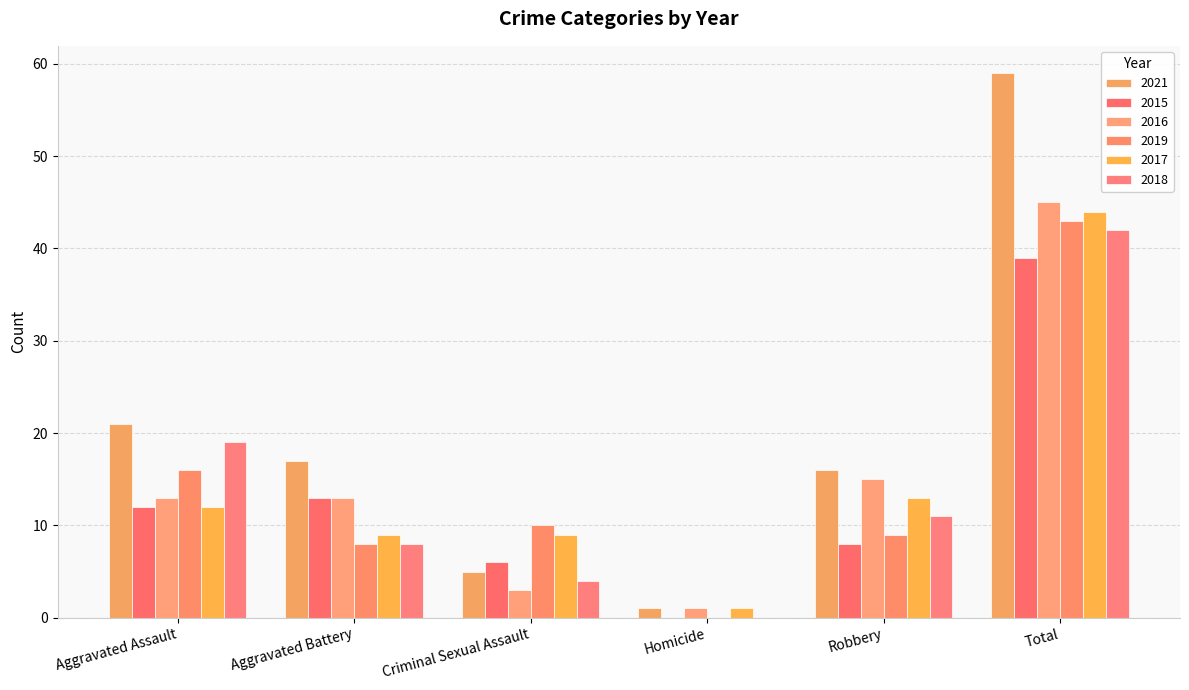

Reading left to right, list all the values displayed in this chart.

2021: Aggravated Assault=21	Aggravated Battery=17	Criminal Sexual Assault=5	Homicide=1	Robbery=16	Total=59
2015: Aggravated Assault=12	Aggravated Battery=13	Criminal Sexual Assault=6	Homicide=0	Robbery=8	Total=39
2016: Aggravated Assault=13	Aggravated Battery=13	Criminal Sexual Assault=3	Homicide=1	Robbery=15	Total=45
2019: Aggravated Assault=16	Aggravated Battery=8	Criminal Sexual Assault=10	Homicide=0	Robbery=9	Total=43
2017: Aggravated Assault=12	Aggravated Battery=9	Criminal Sexual Assault=9	Homicide=1	Robbery=13	Total=44
2018: Aggravated Assault=19	Aggravated Battery=8	Criminal Sexual Assault=4	Homicide=0	Robbery=11	Total=42